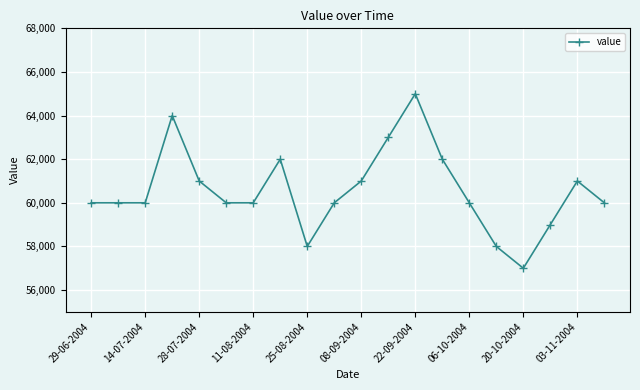

What is the minimum value shown in the chart?

57000